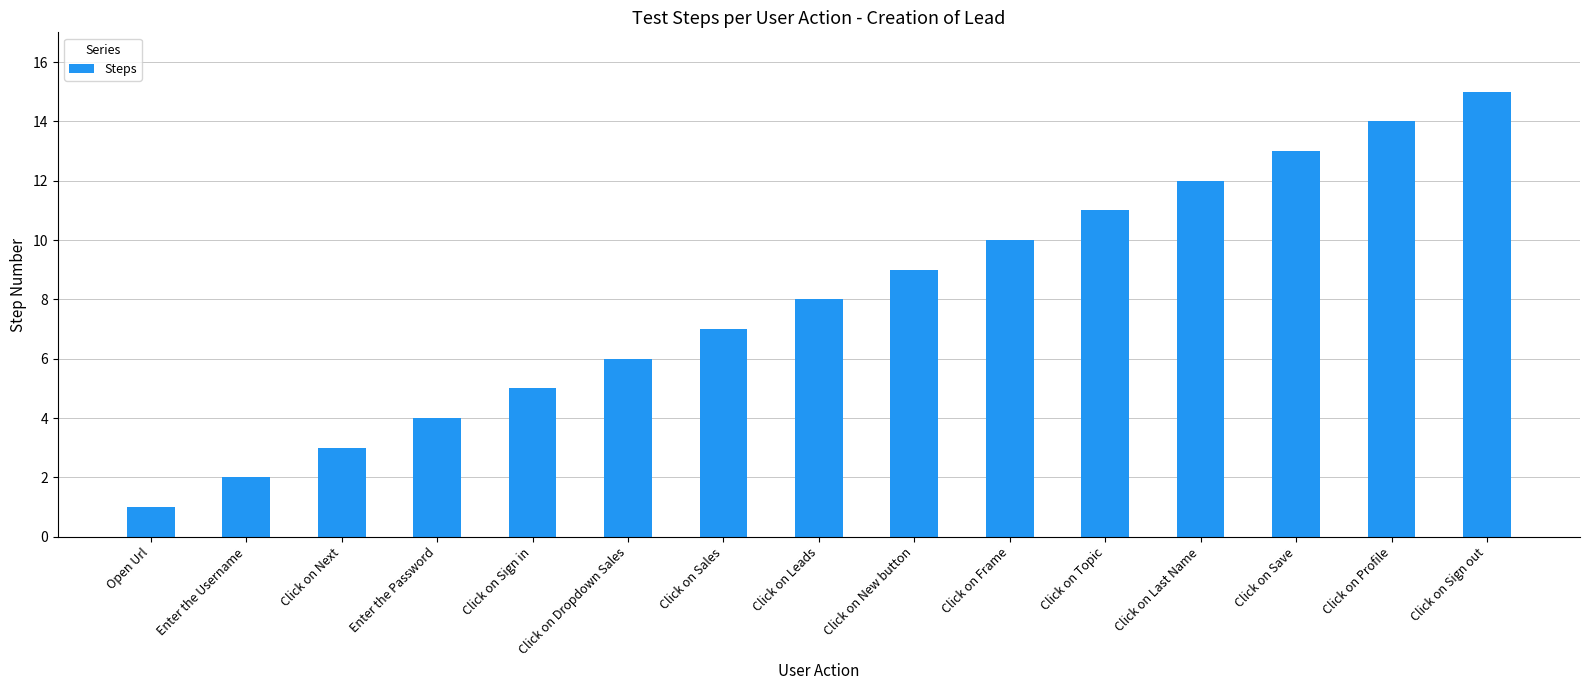

The value at Click on Sign out is 7. True or false?

False